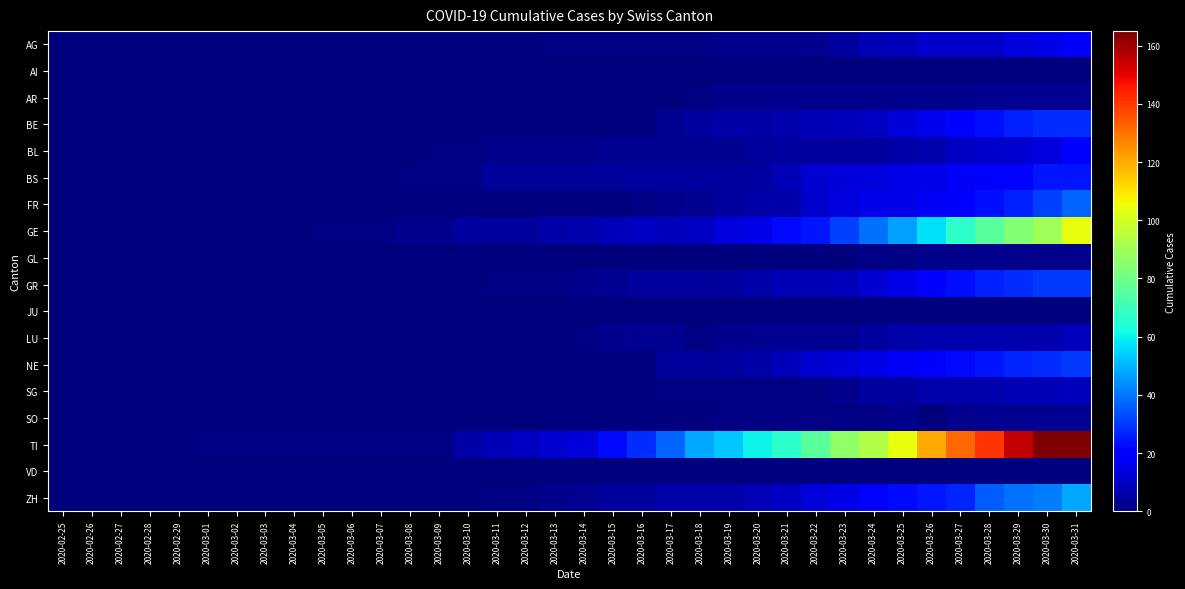

Count the number of data series in this chart.

18